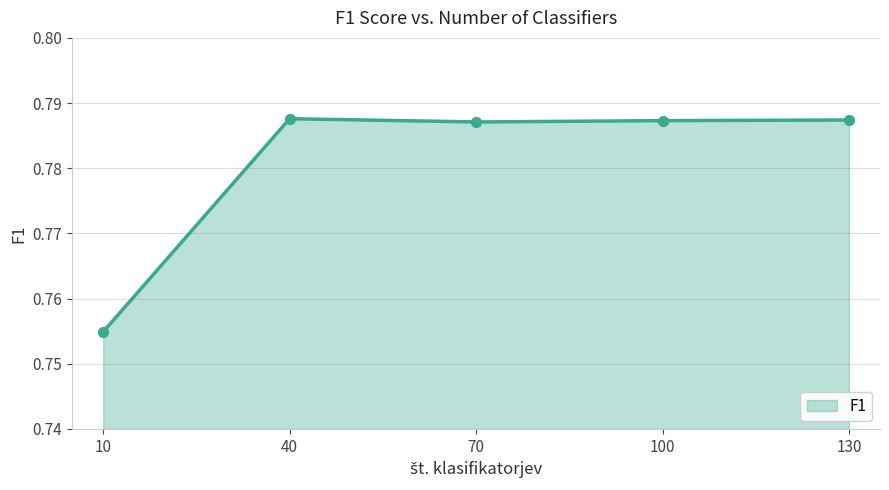

Which has a higher value, 40 or 10?

40